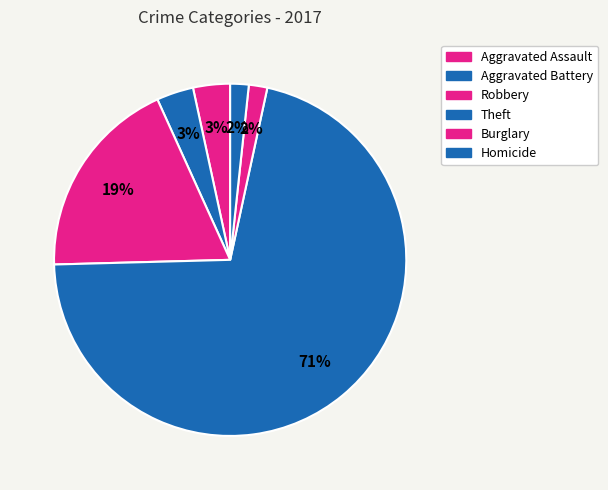

How many segments does this pie chart have?

6